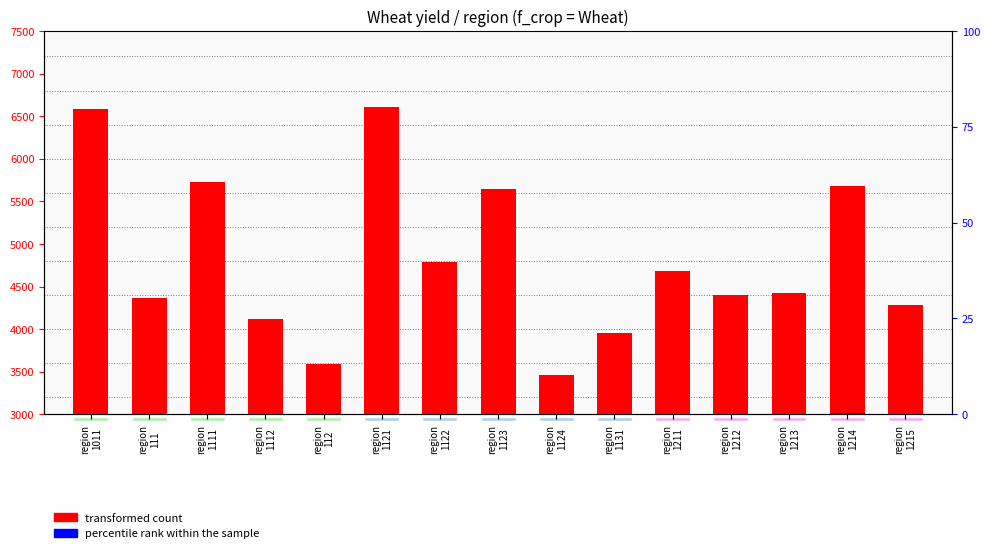

Where does the percentile rank within the sample series first go above 25?

region
1011